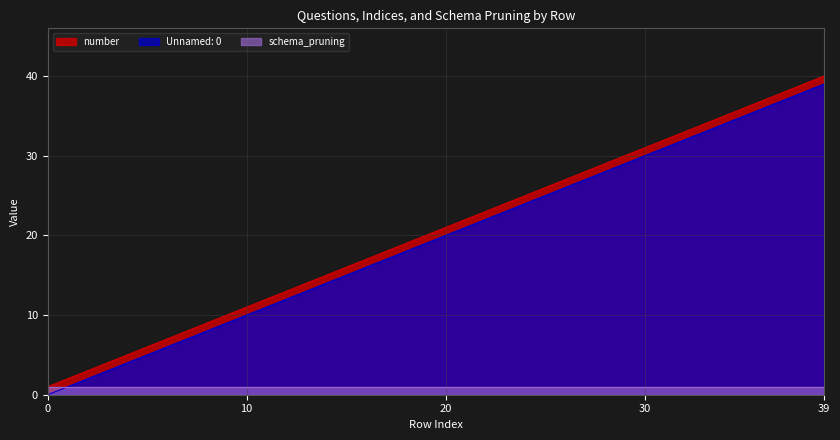

Which has a higher value, 29 or 27?

29